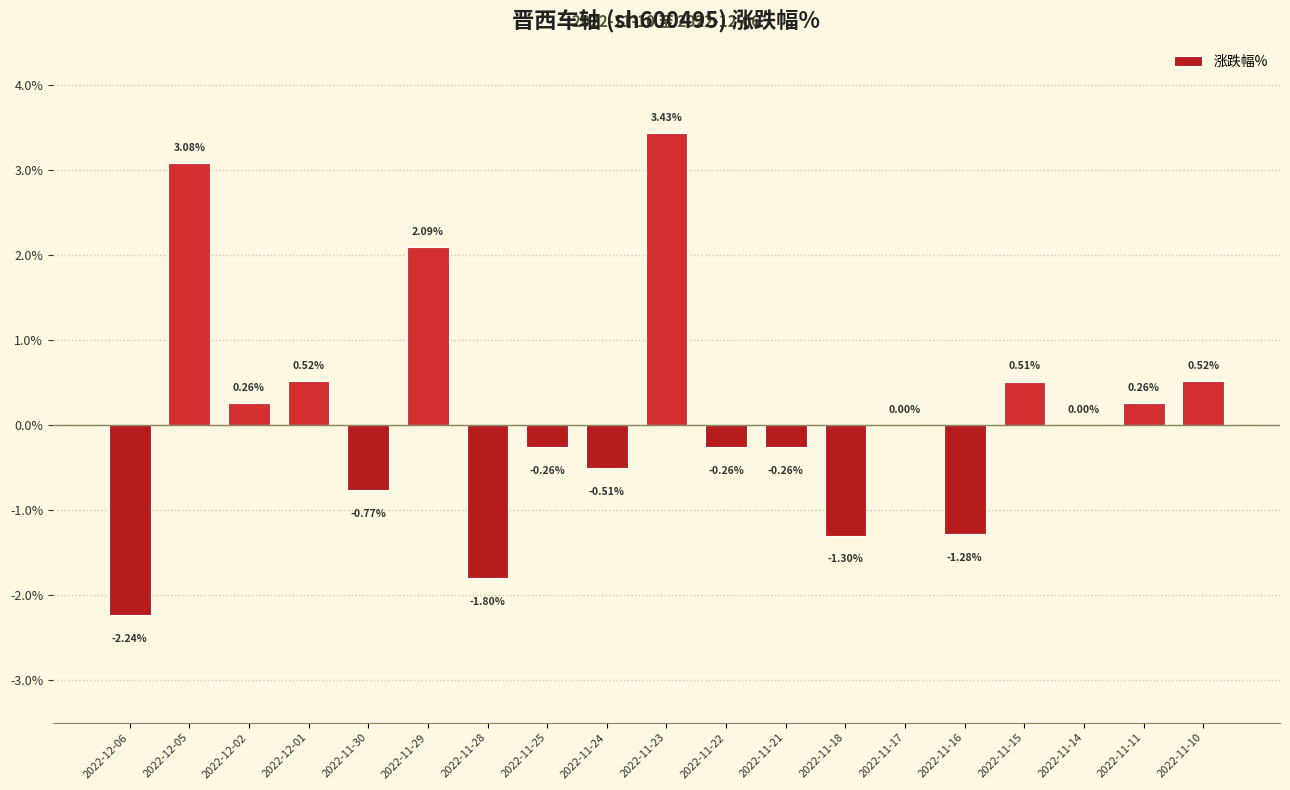

What is the change in value from 2022-11-24 to 2022-11-15?

+1.0